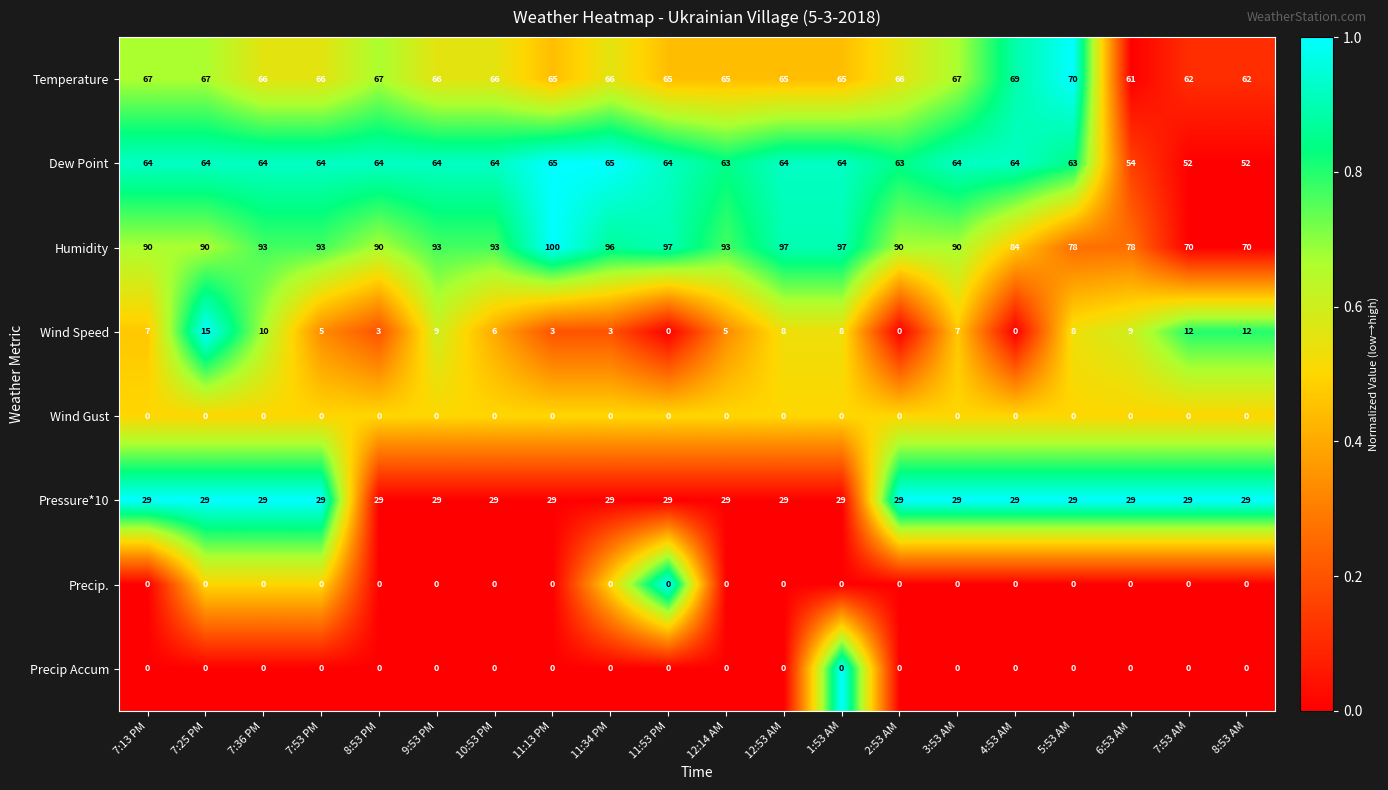

The Dew Point series shows 101 at 12:53 AM. True or false?

False